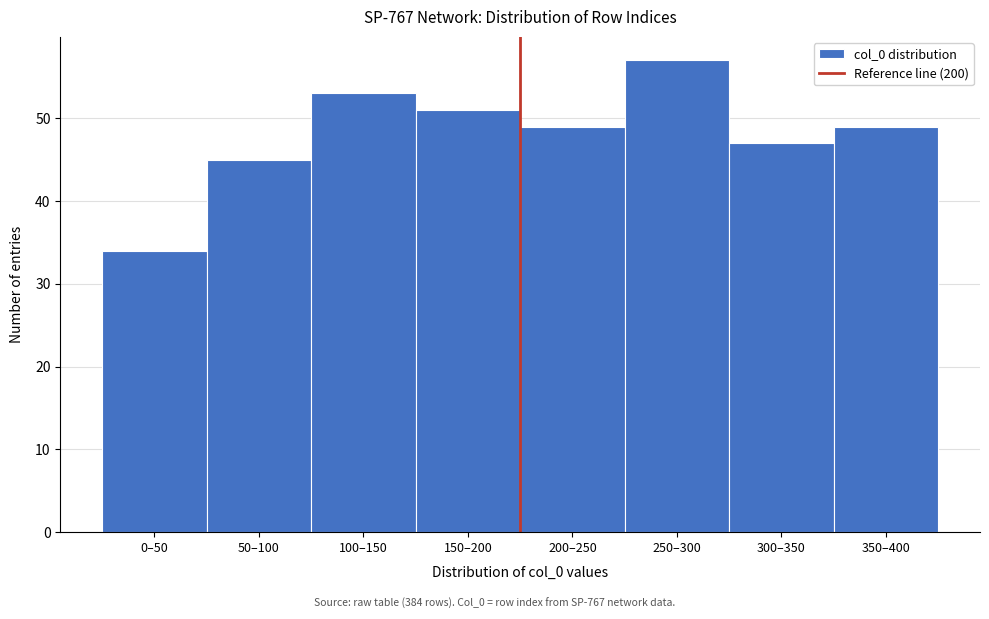

Reading left to right, list all the values displayed in this chart.

34	45	53	51	49	57	47	49